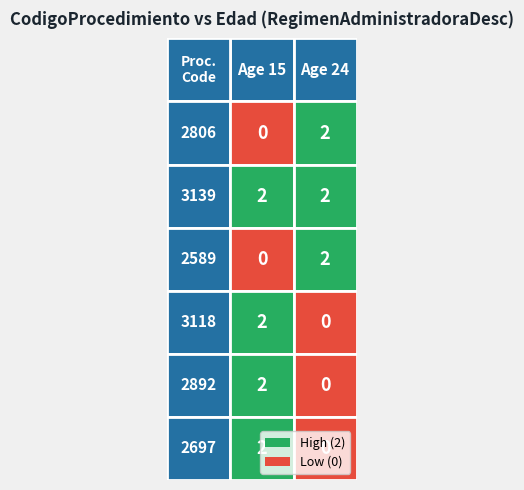

At which category is the sum across all series the highest?

15